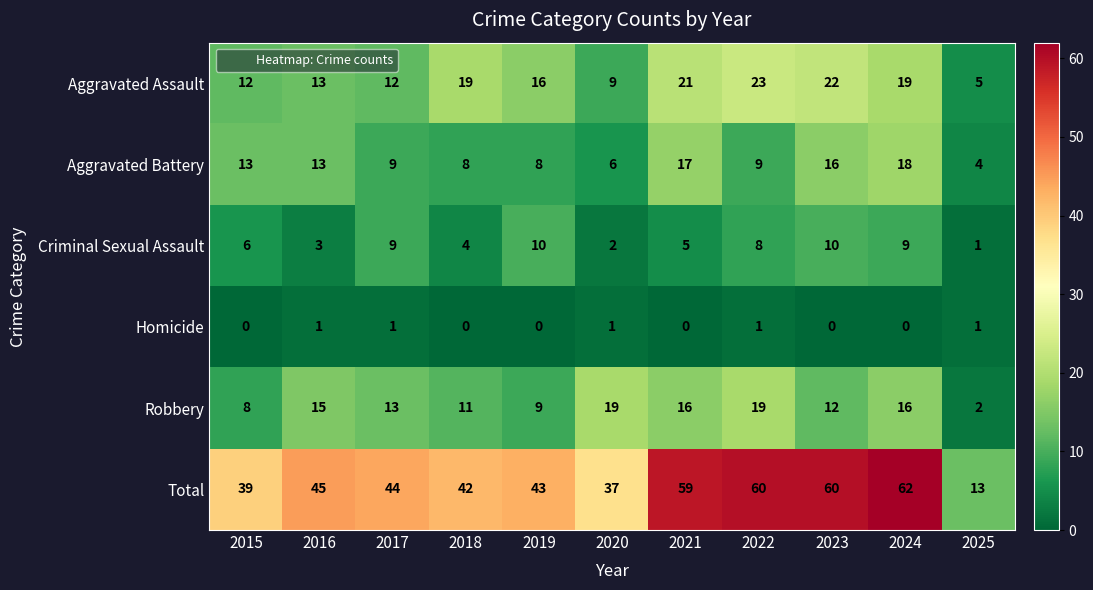

How many categories are shown in the chart?

11